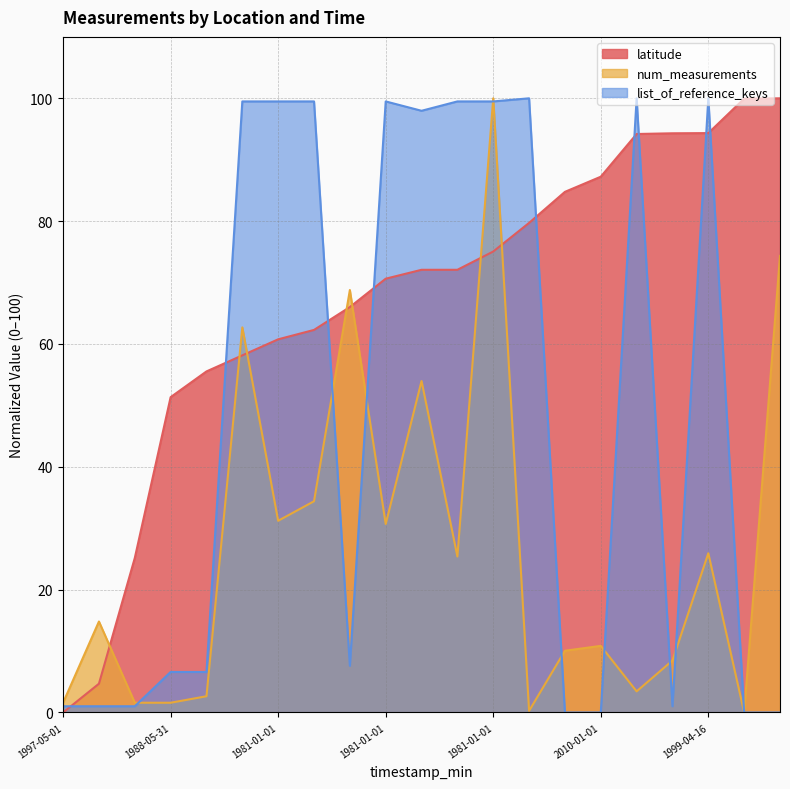

What is the maximum value shown in the chart?

100.0